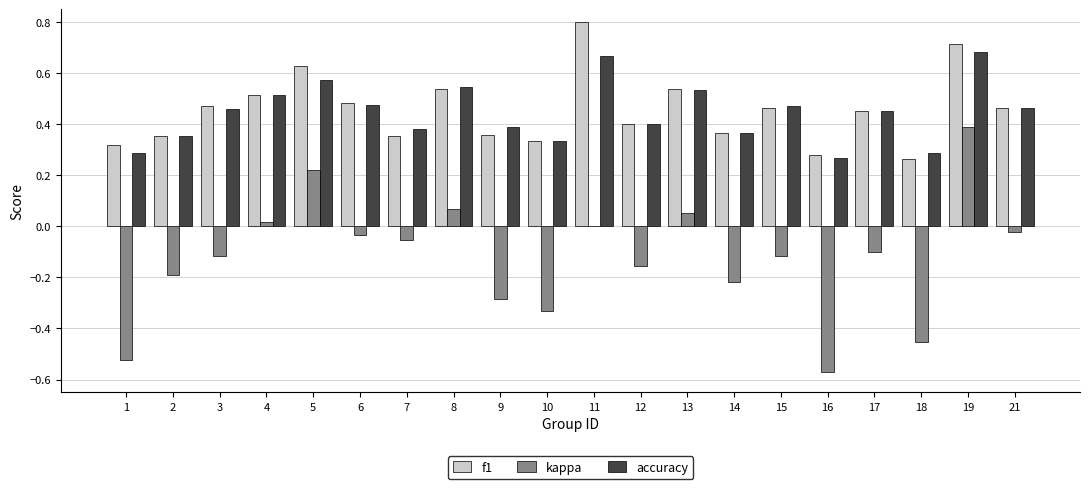

The kappa series shows -0.1 at 12. True or false?

False